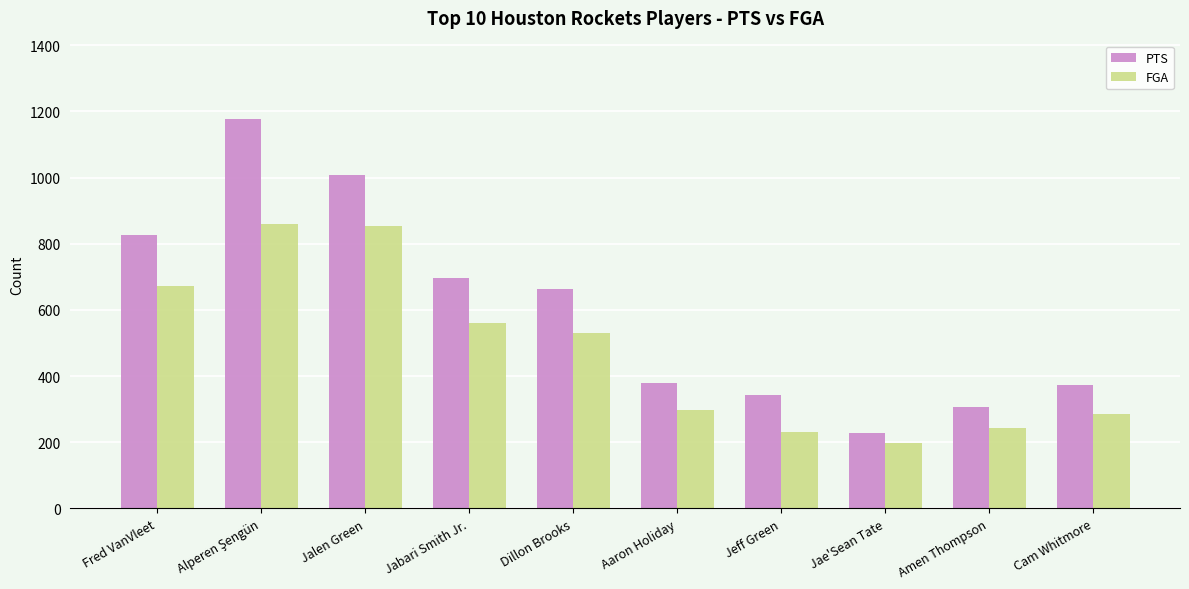

The PTS series shows 825 at Fred VanVleet. True or false?

True